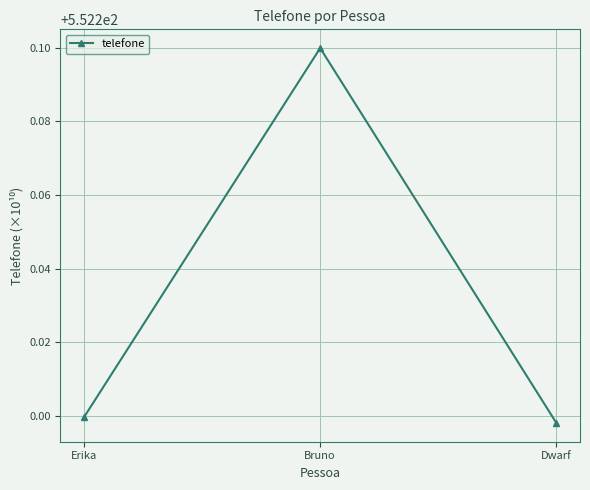

True or false: the data shows 337.3 at Bruno.

False